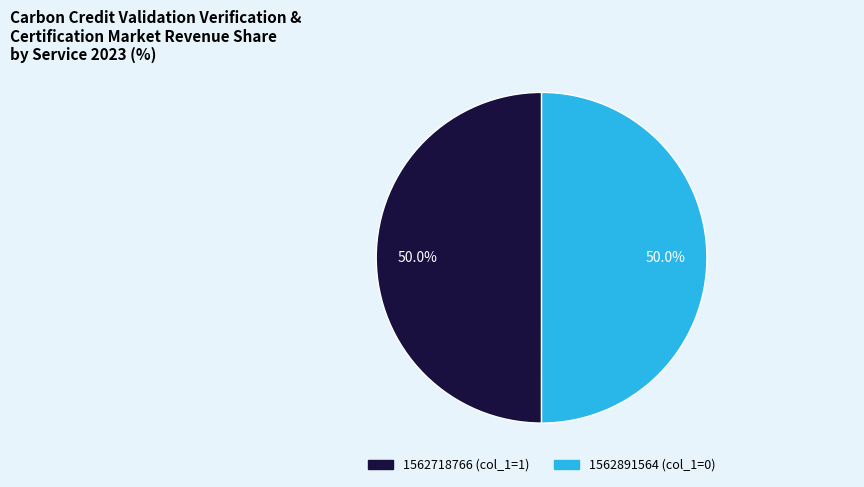

Do 1562891564 and 1562718766 together represent more than half of the pie?

Yes